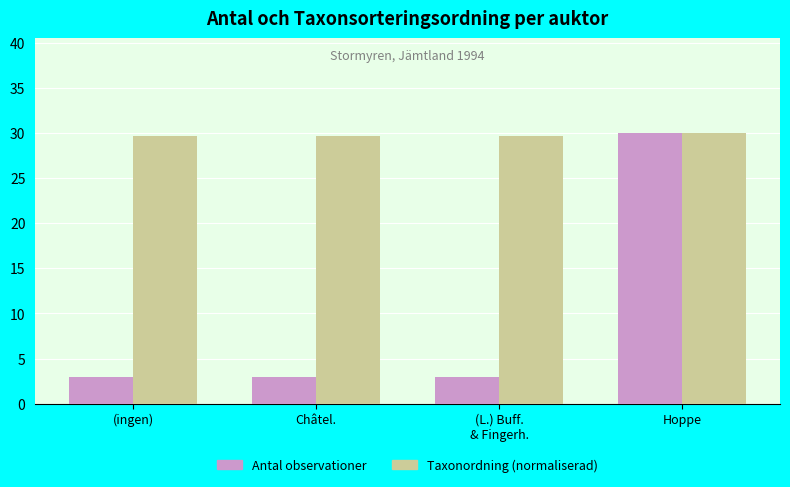

What is the sum of the Taxonordning (normaliserad) values at Châtel. and (ingen)?

59.3